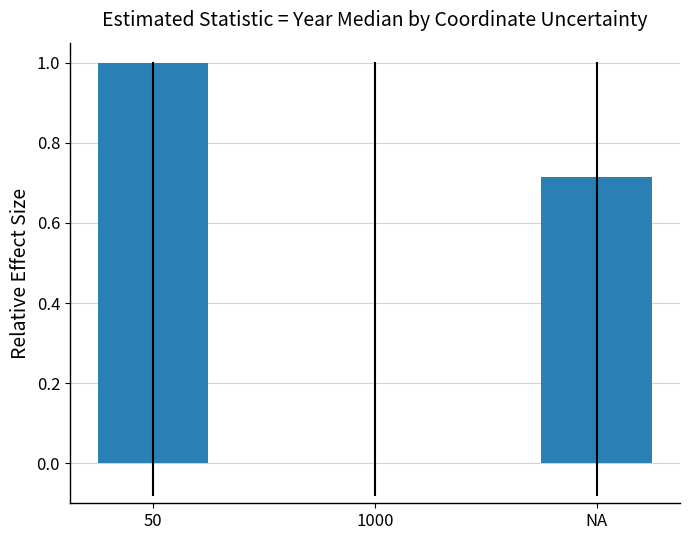

What is the sum of the values at NA and 50?

1.7